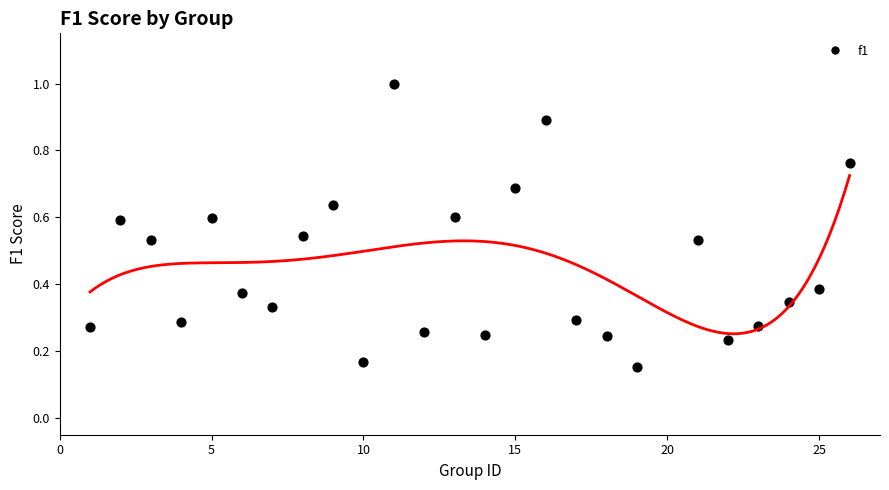

What is the range of X values (max minus min)?

25.0